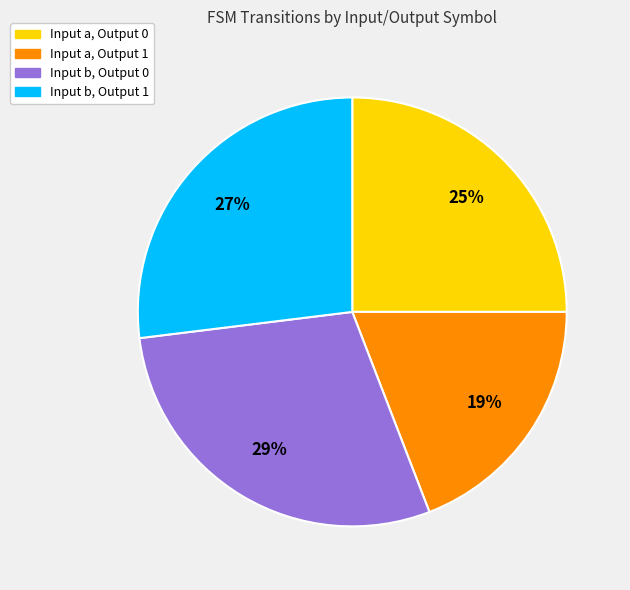

Approximately how many times larger is the value at Input b, Output 0 compared to Input a, Output 0?

1.2